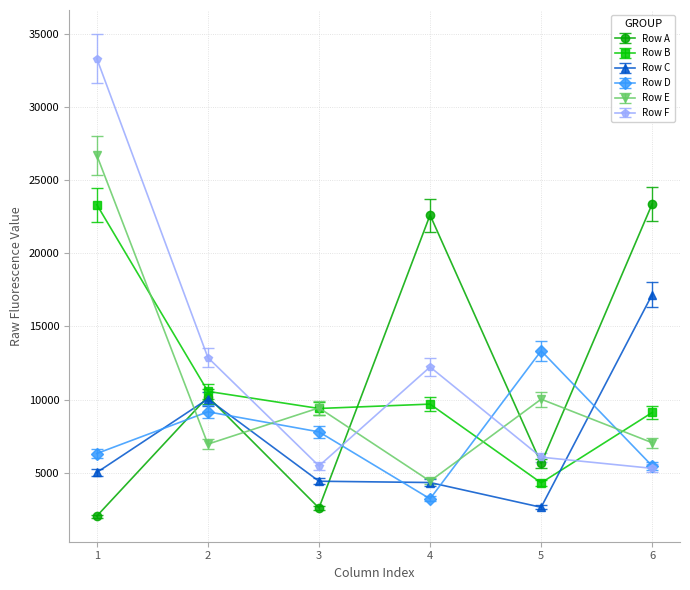

Is it true that Row A equals 31579.5 at 4?

False